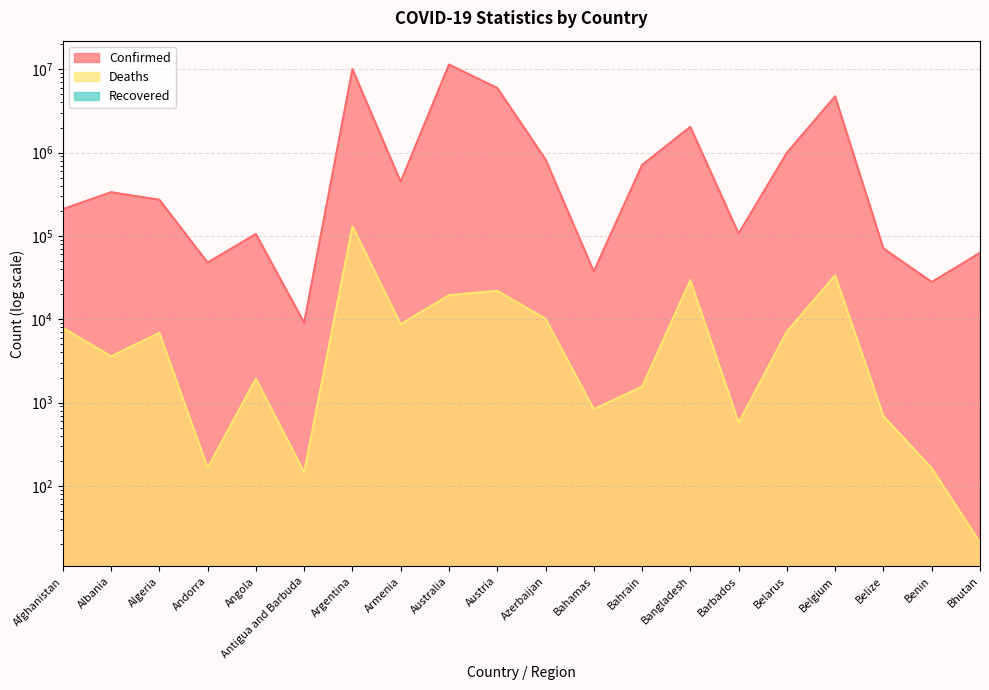

True or false: Deaths and Confirmed intersect in this chart.

False